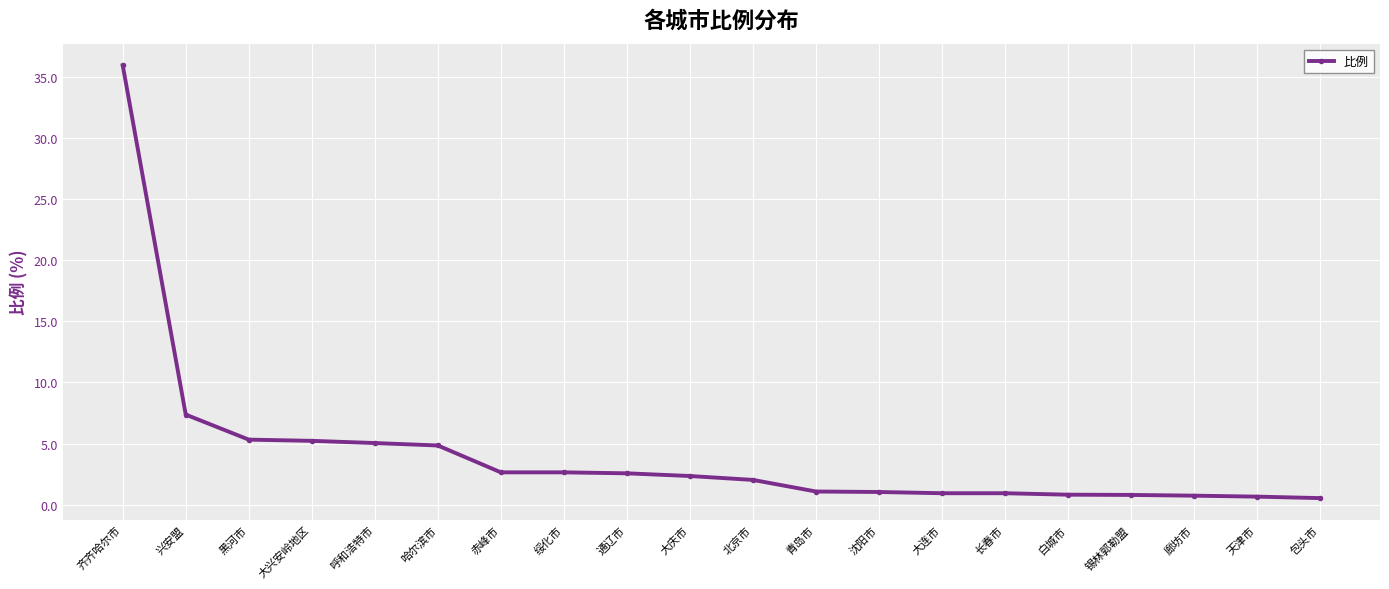

What is the change in value from 哈尔滨市 to 绥化市?

-2.2